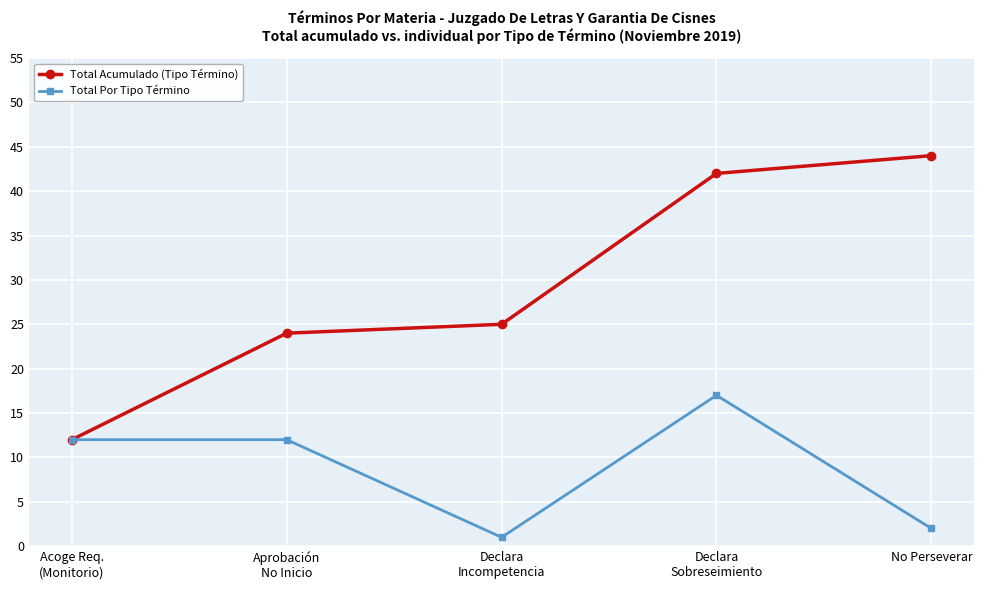

What is the highest value of the Total Por Tipo Término series?

17